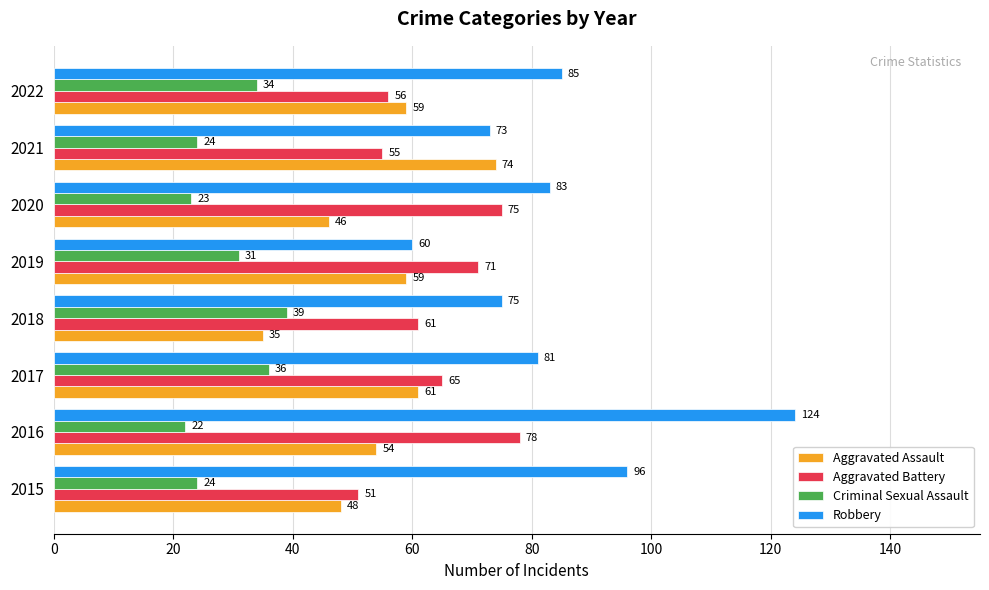

At which category is the sum across all series the highest?

2016